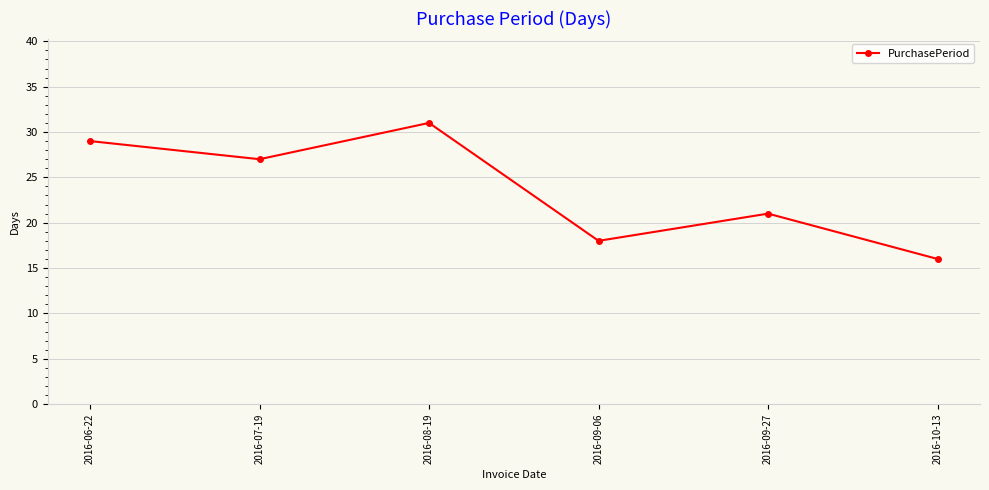

Is it true that the value at 2016-07-19 is 27?

True